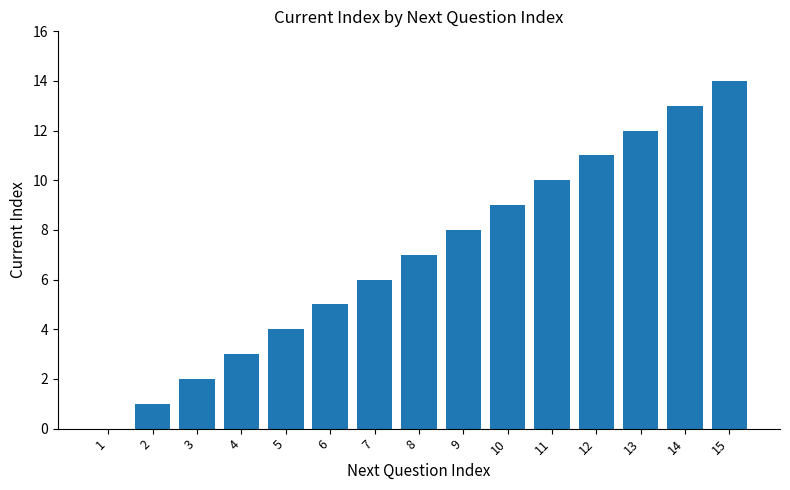

Reading right to left, extract all data points from this chart.

14	13	12	11	10	9	8	7	6	5	4	3	2	1	0